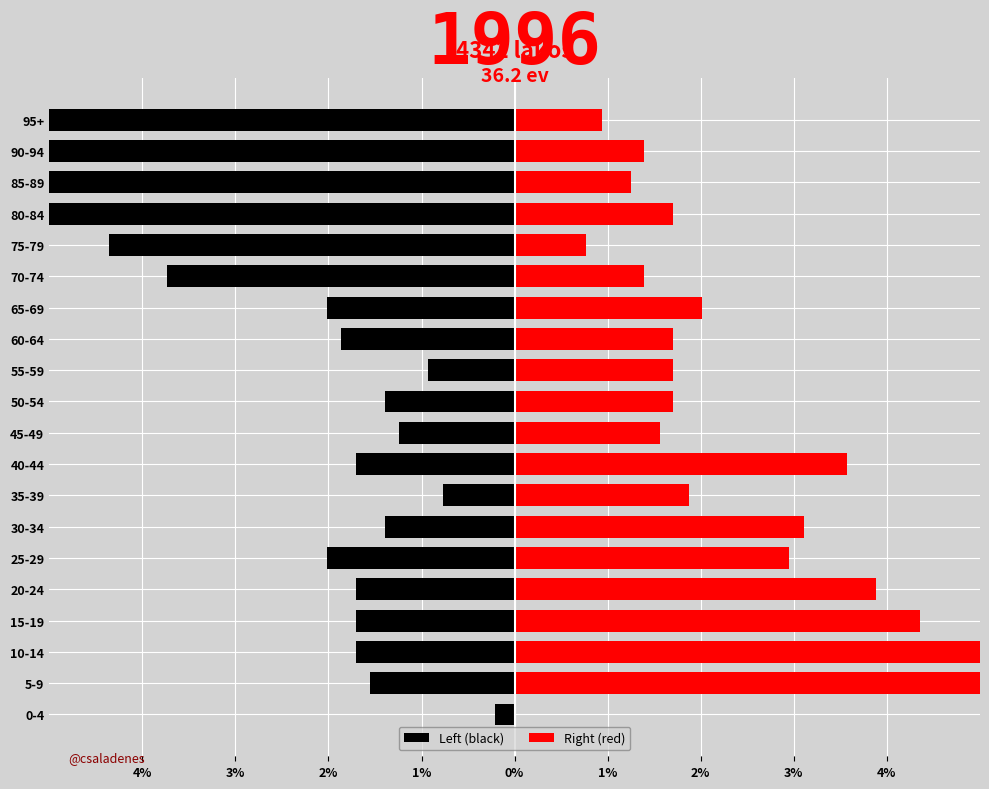

How many data points in Left (black) are above -1?

3